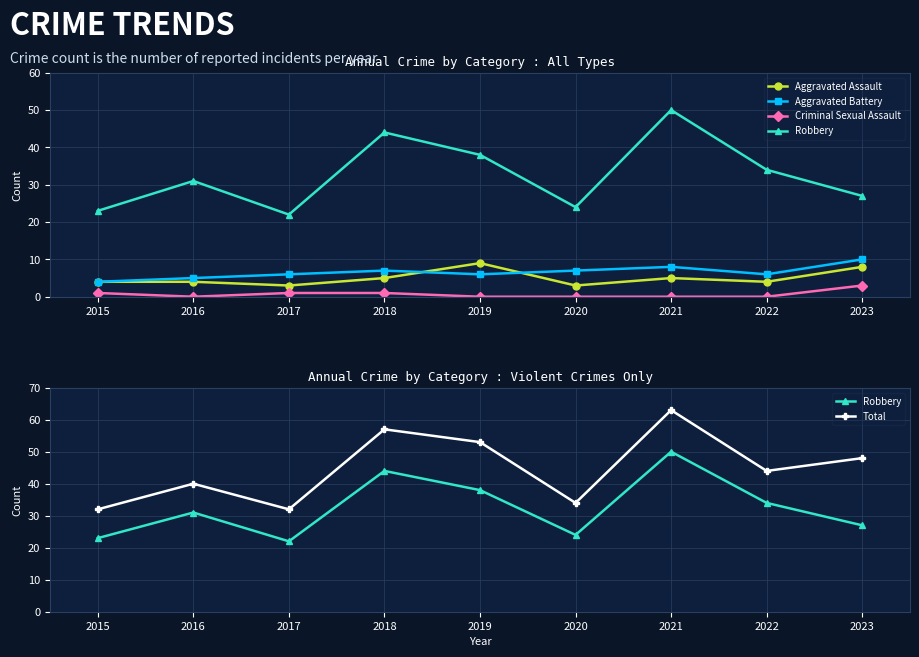

Which series changed the most between 2017 and 2020?

Robbery